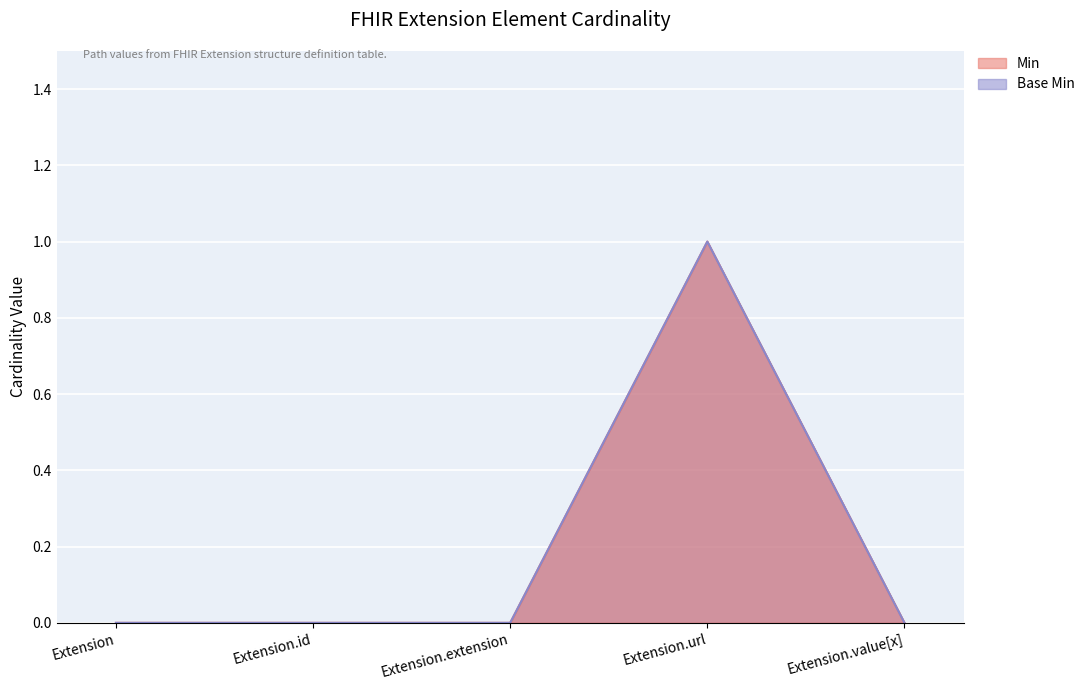

At which category is the sum across all series the highest?

Extension.url